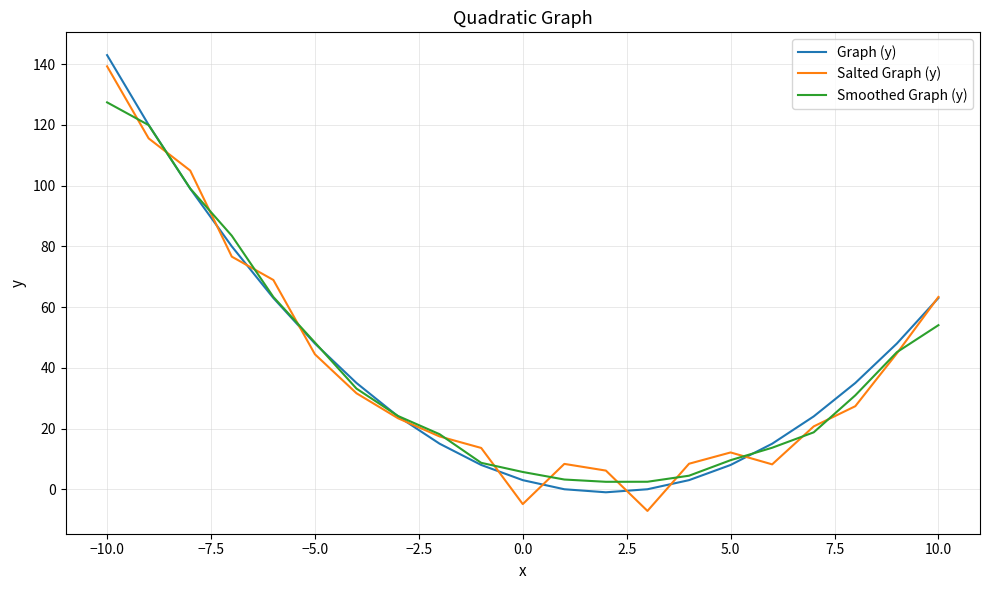

What is the minimum value shown in the chart?

-7.1